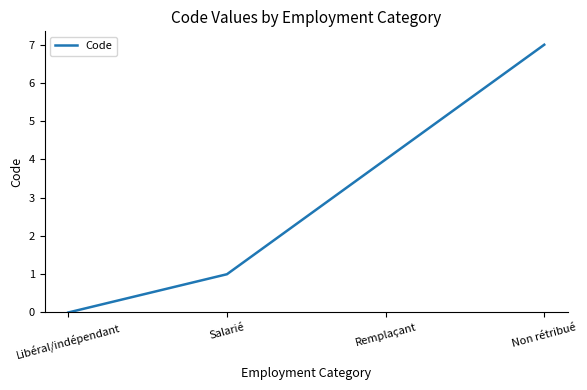

Which has a higher value, Non rétribué or Libéral/indépendant?

Non rétribué